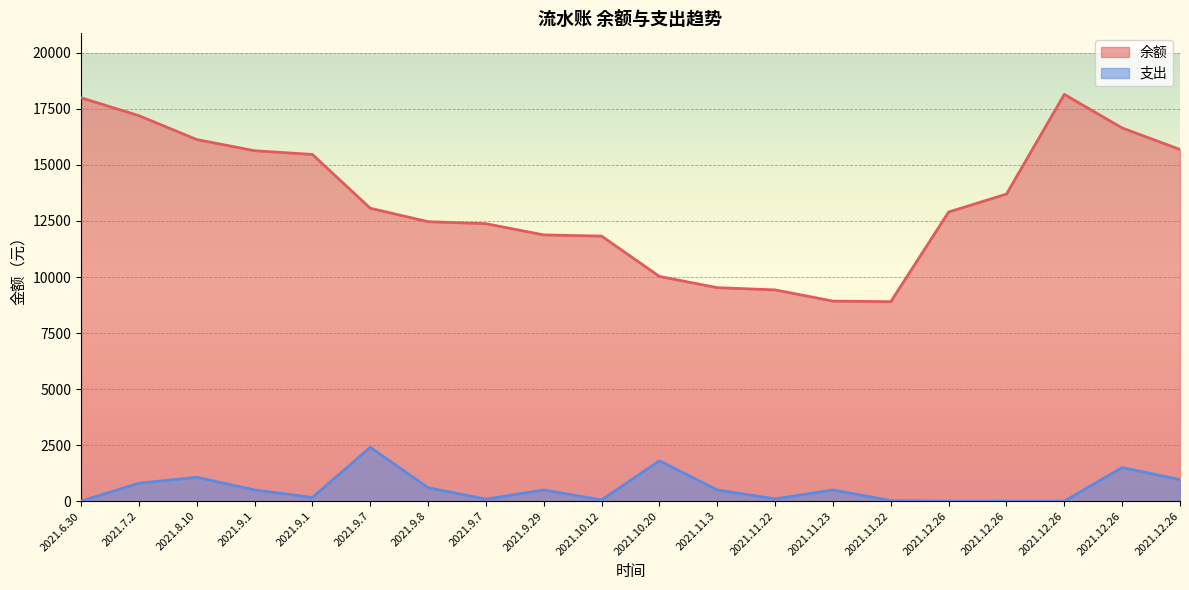

Which label corresponds to the largest value in the chart?

2021.12.26